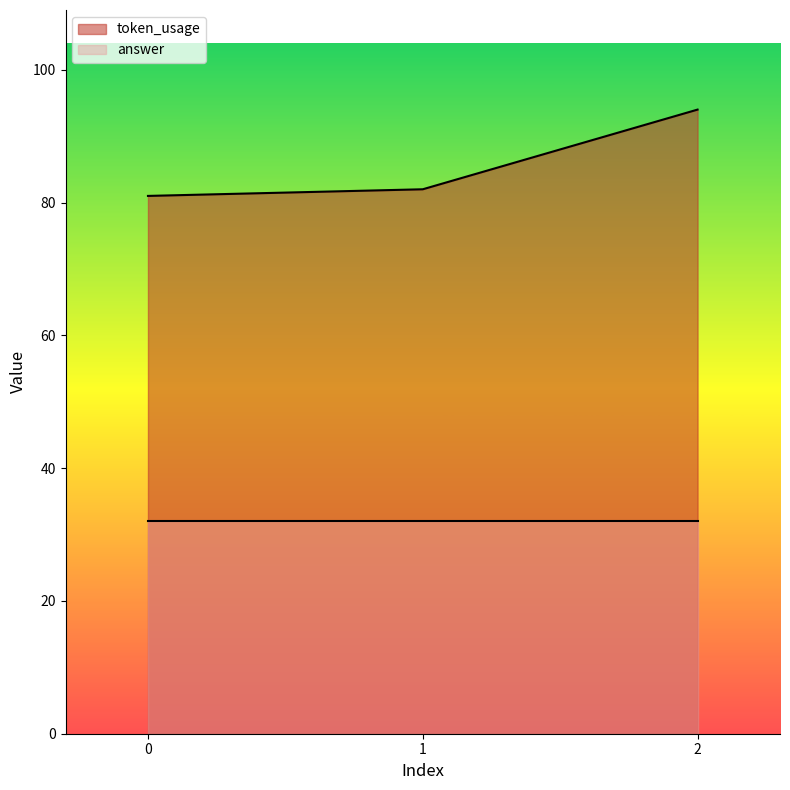

The value of answer at 2 is 20. True or false?

False